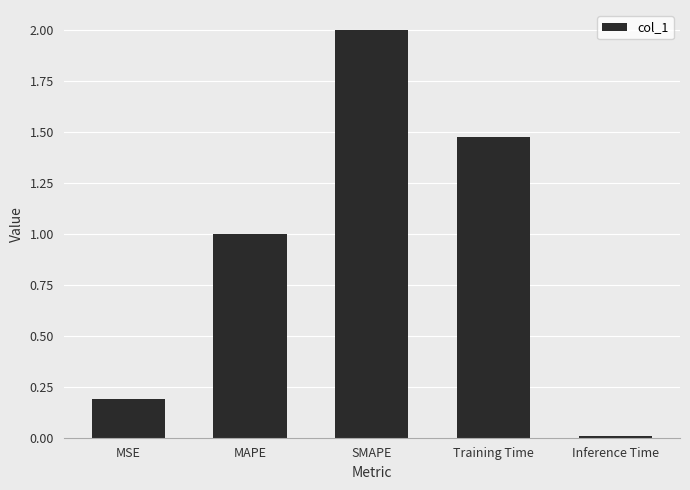

What is the change in value from MAPE to Training Time?

+0.5